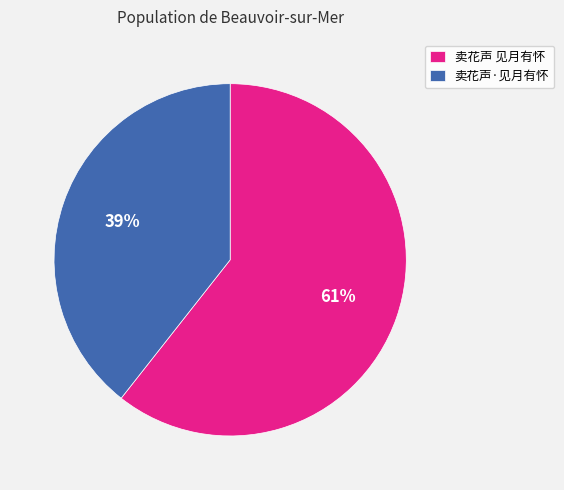

Combined, do 卖花声 见月有怀 and 卖花声·见月有怀 account for over 50%?

Yes